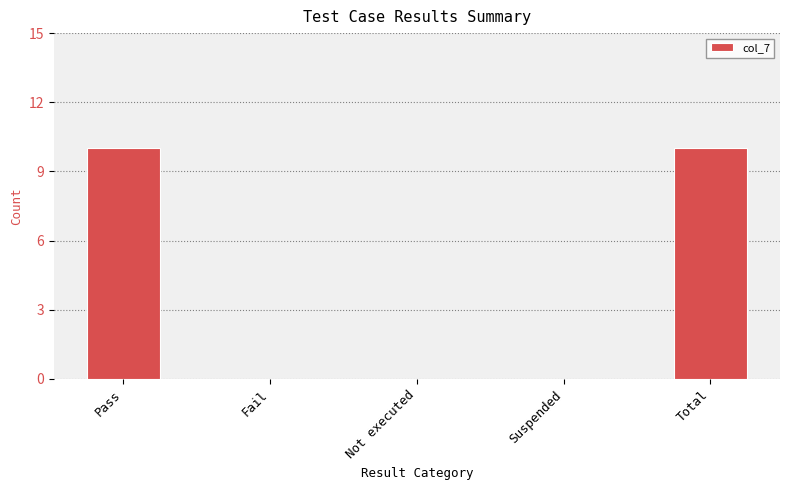

What is the sum of all values?

20